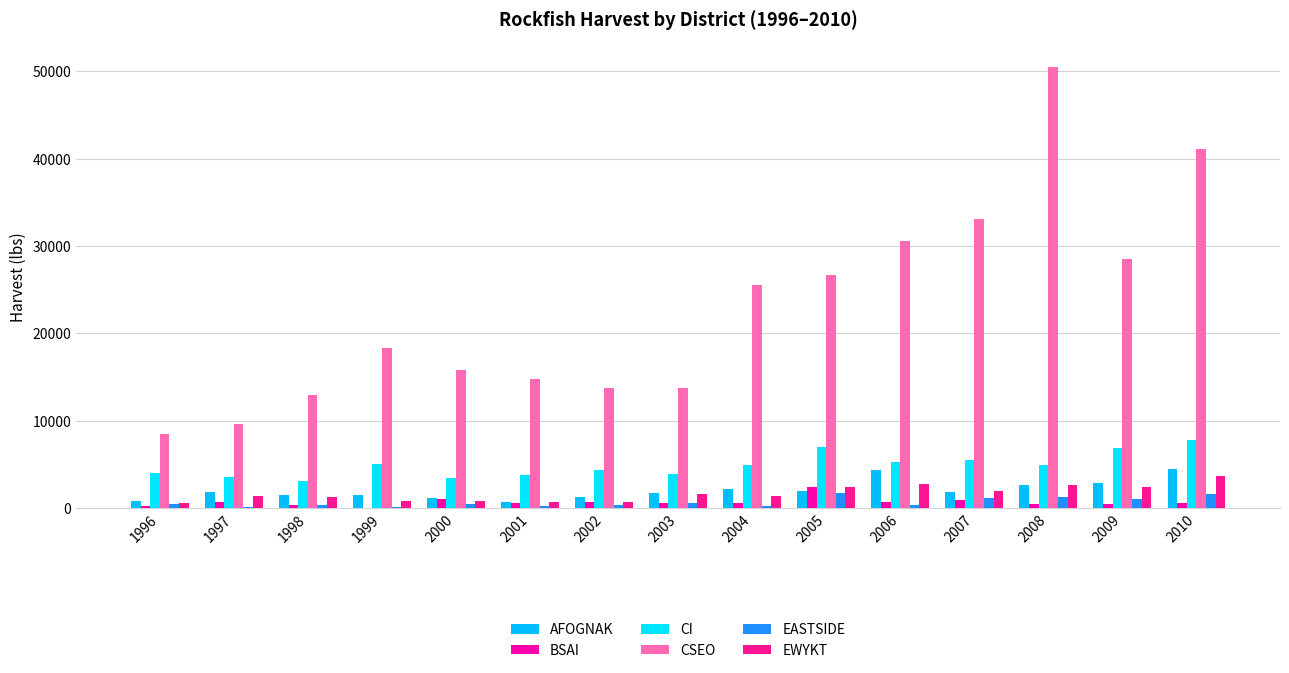

How many groups of bars are there?

15